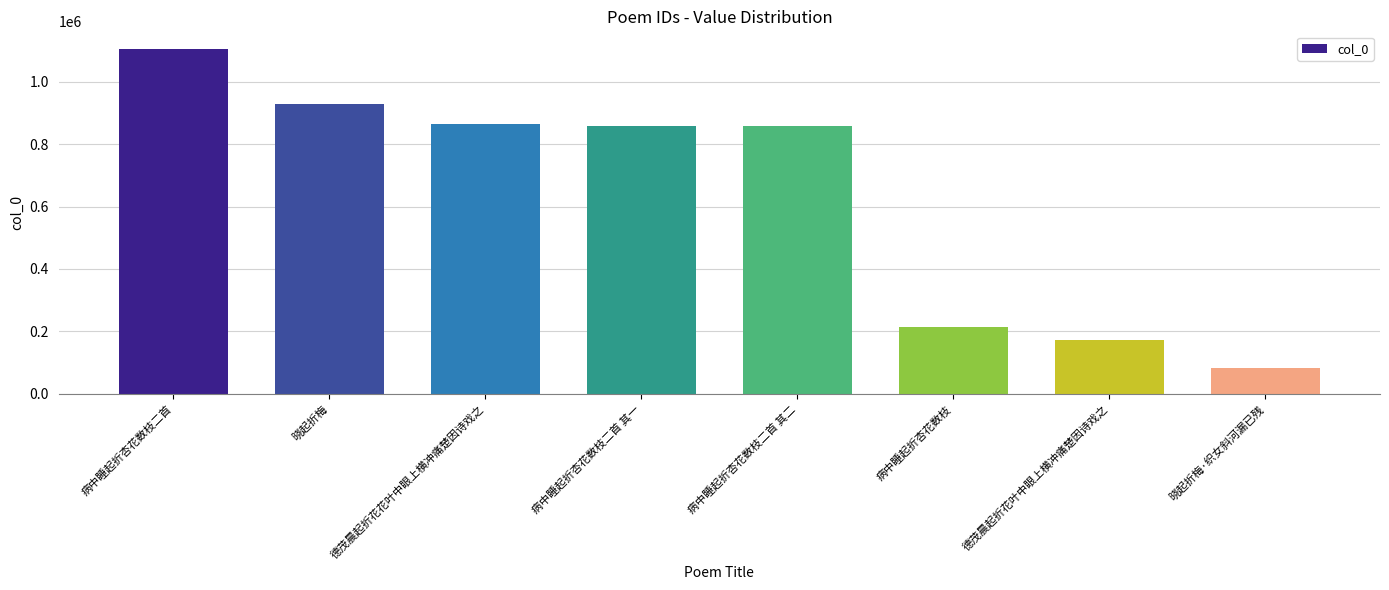

What is the change in value from 病中睡起折杏花数枝二首 其一 to 晓起折梅·织女斜河漏已残?

-775627